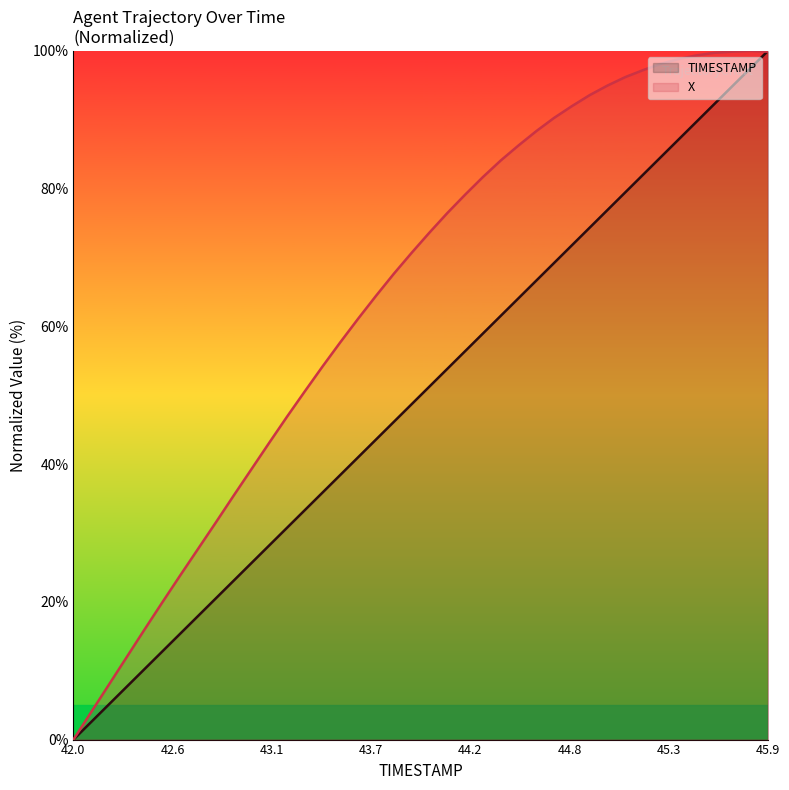

What position from the left is 42.5?

6